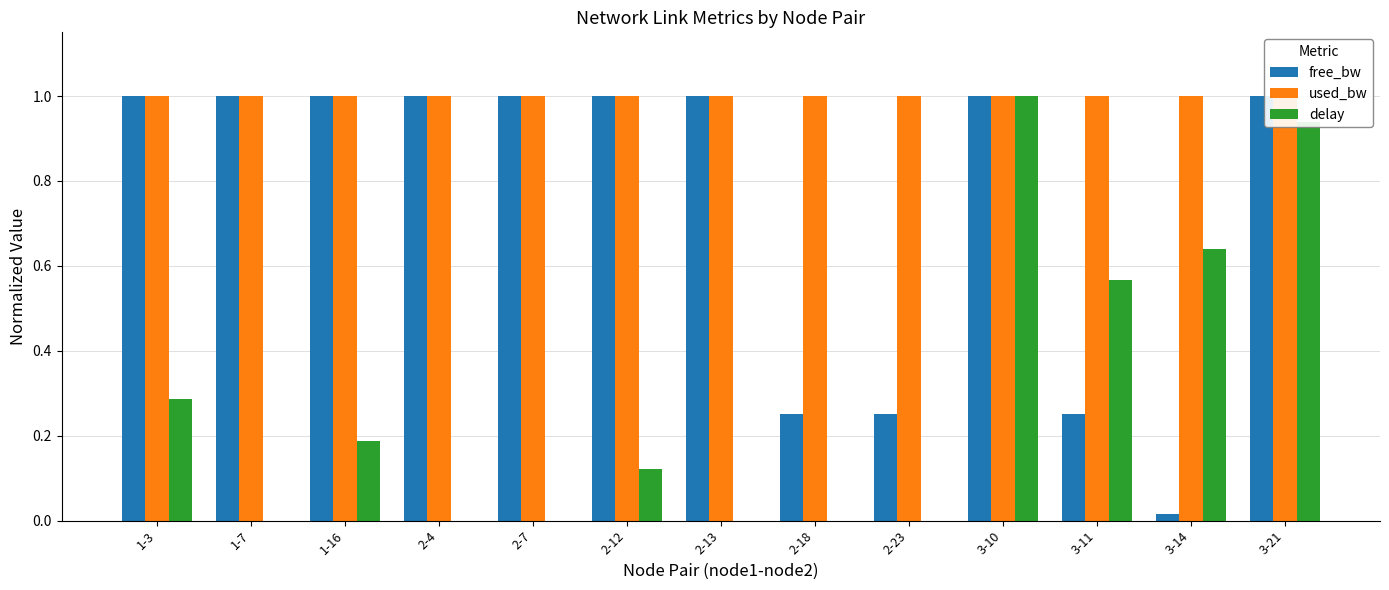

Which series has the largest range (max minus min)?

delay